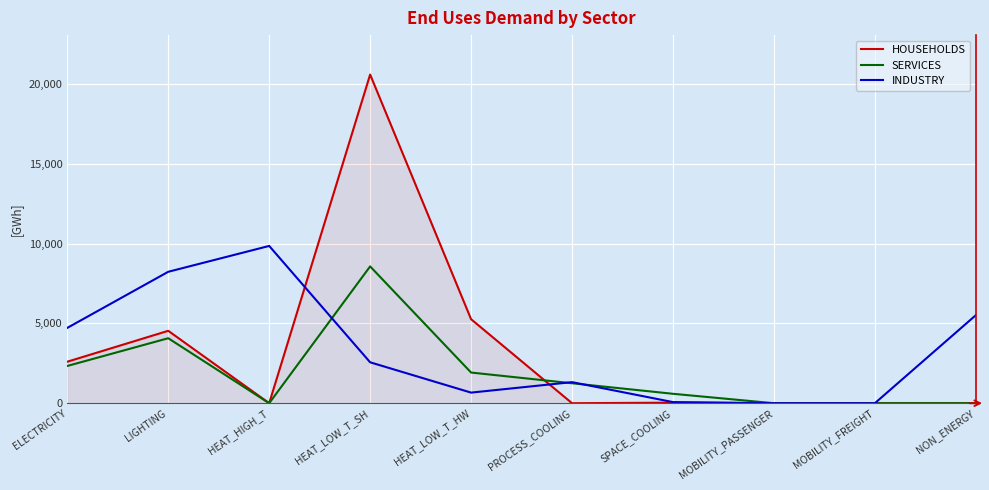

Which category has the highest value across all series?

HEAT_LOW_T_SH